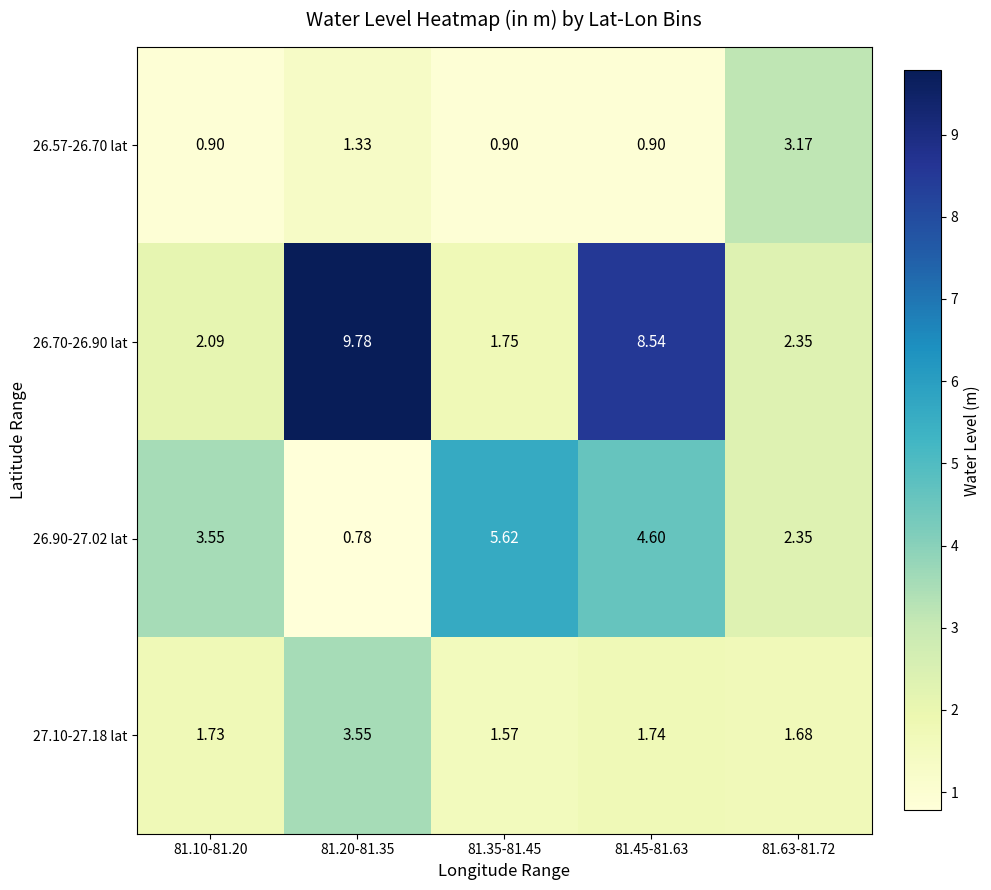

Is the value of 26.57-26.70 lat at 81.20-81.35 greater than the value of 26.70-26.90 lat at 81.63-81.72?

No